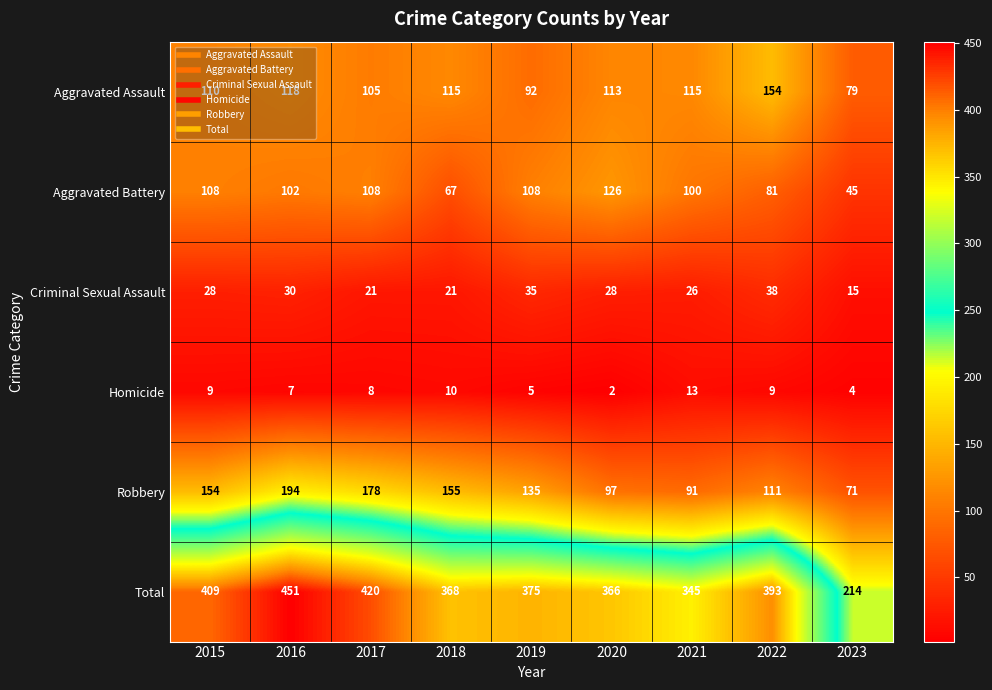

Which label corresponds to the largest value in the chart?

2016